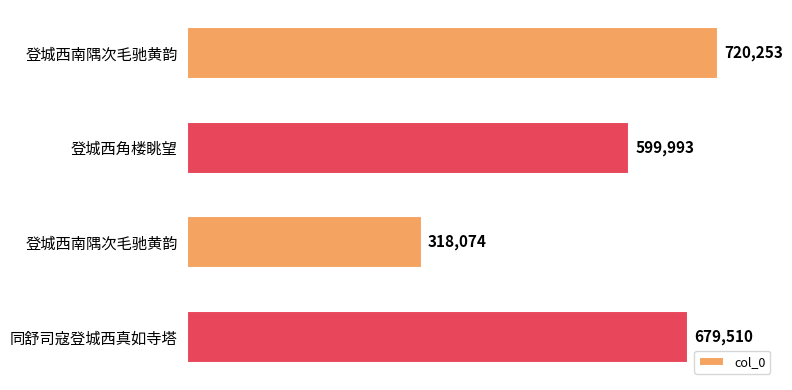

List the labels in order of value, smallest first.

登城西南隅次毛驰黄韵, 登城西角楼眺望, 同舒司寇登城西真如寺塔, 登城西南隅次毛驰黄韵